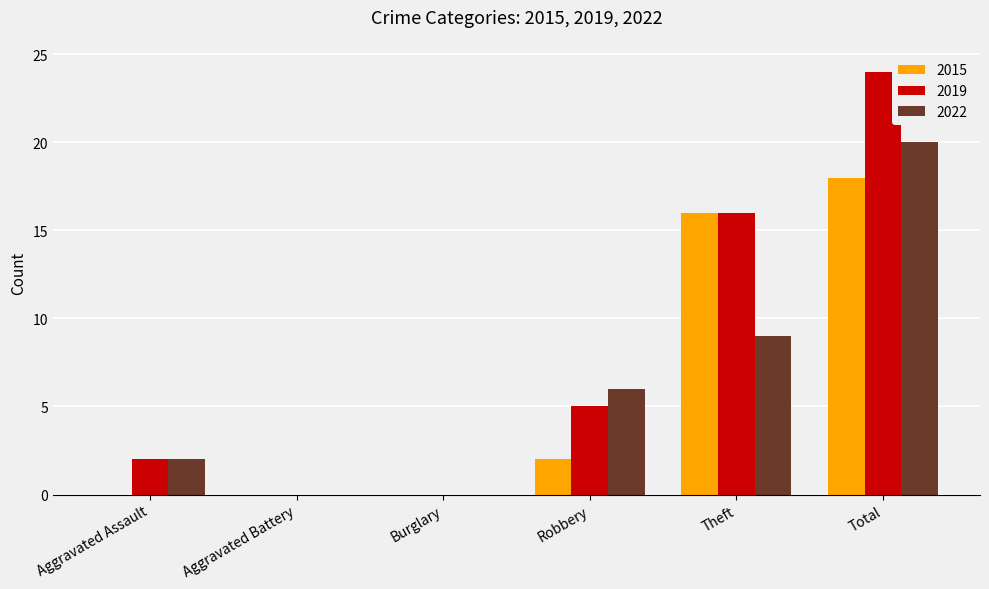

At which category is the sum across all series the highest?

Total